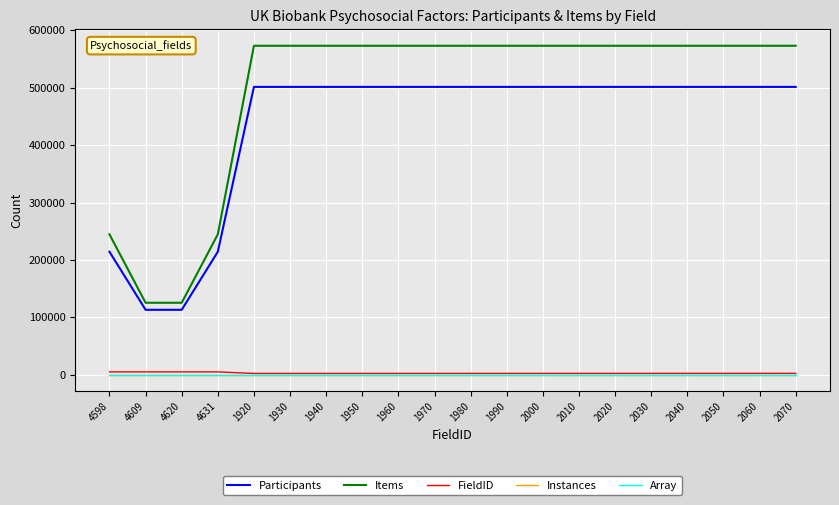

True or false: Participants and Instances intersect in this chart.

False